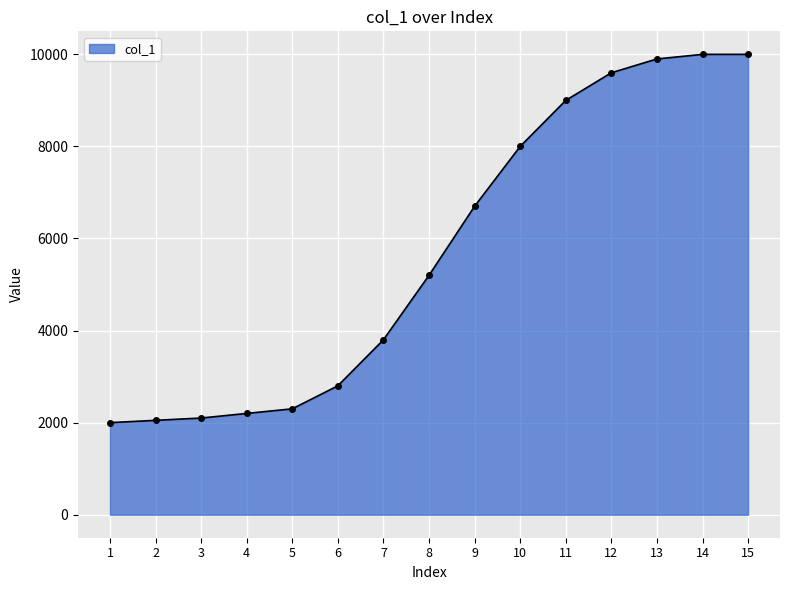

What is the sum of the values at 15 and 9?

16700